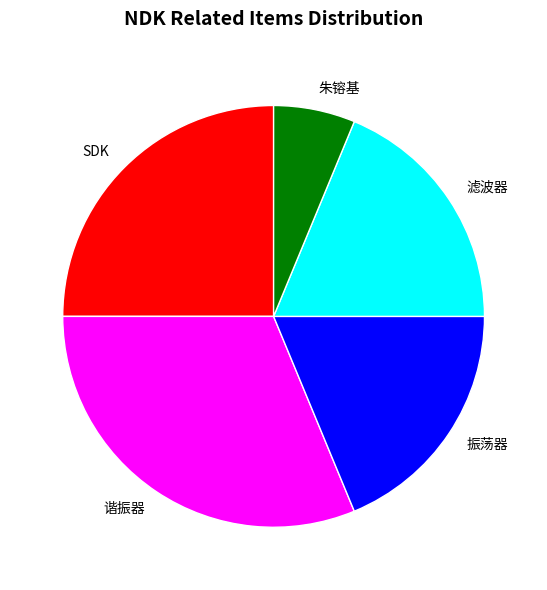

Combined, do SDK and 振荡器 account for over 50%?

No